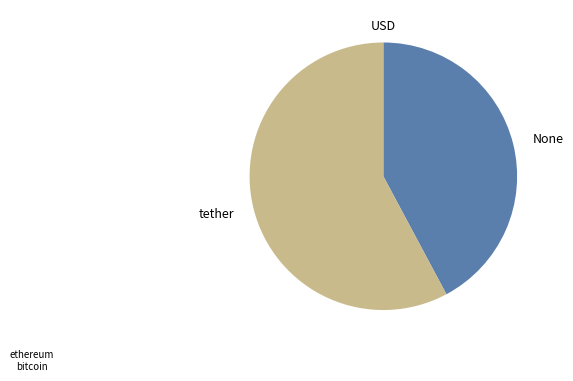

Does any single category account for the majority?

Yes